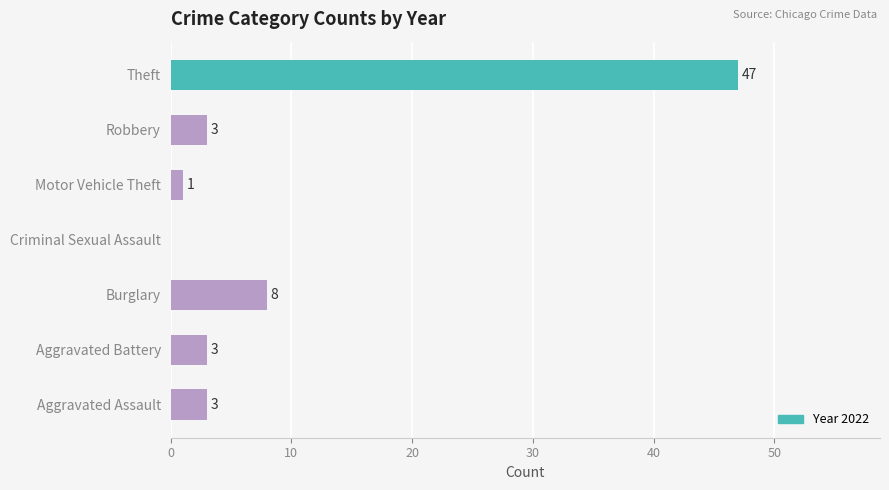

What is the change in value from Aggravated Battery to Burglary?

+5